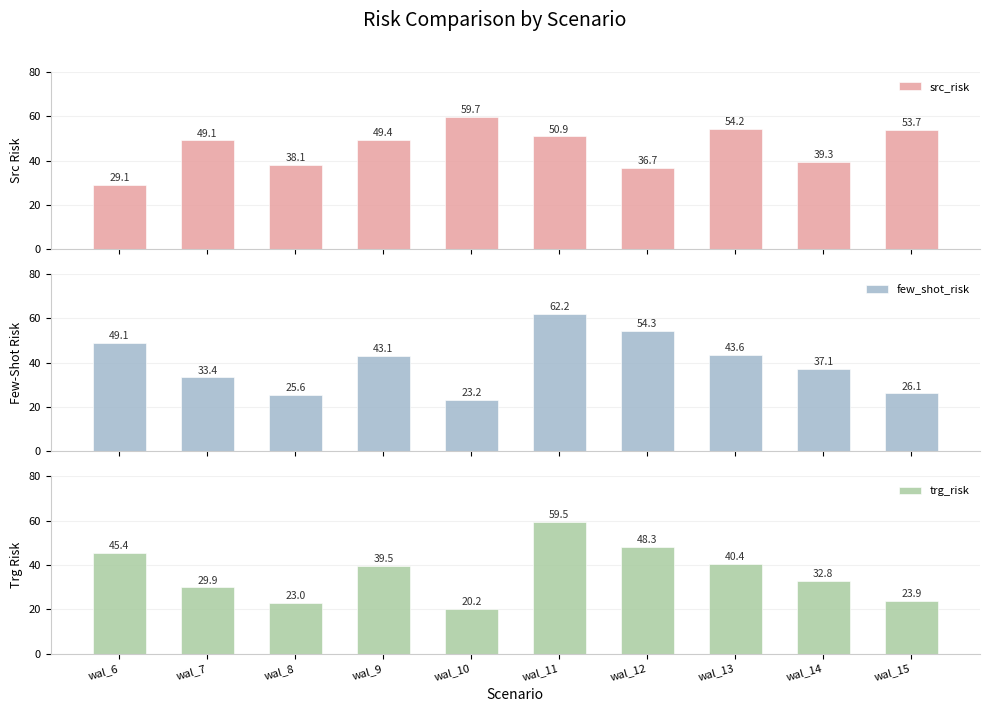

Which series has the largest range (max minus min)?

trg_risk